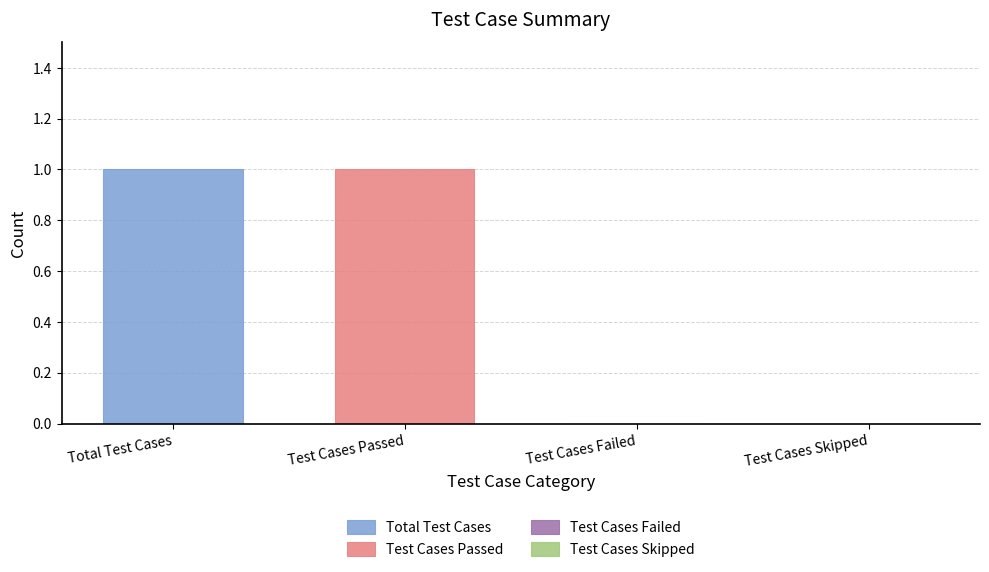

List the labels in order of value, largest first.

Total Test Cases, Test Cases Passed, Test Cases Failed, Test Cases Skipped